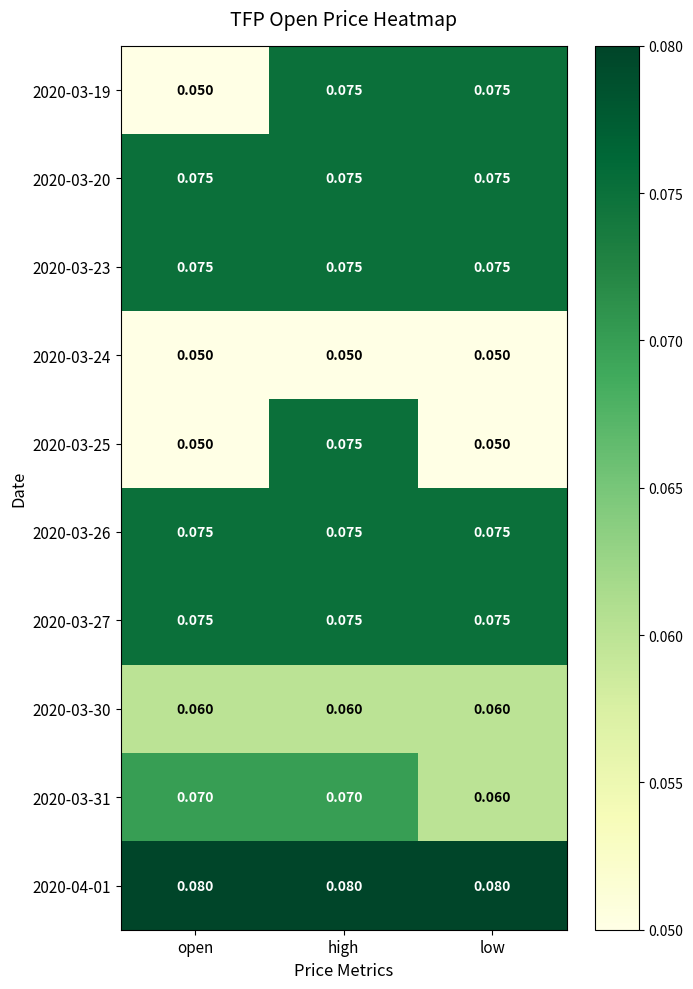

At which category is the sum across all series the highest?

high